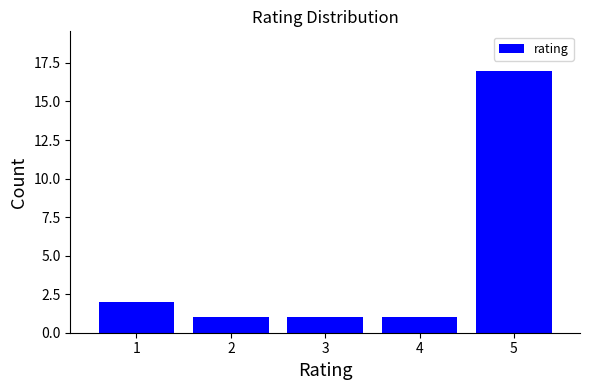

Reading left to right, transcribe all the data shown in this chart.

2	1	1	1	17